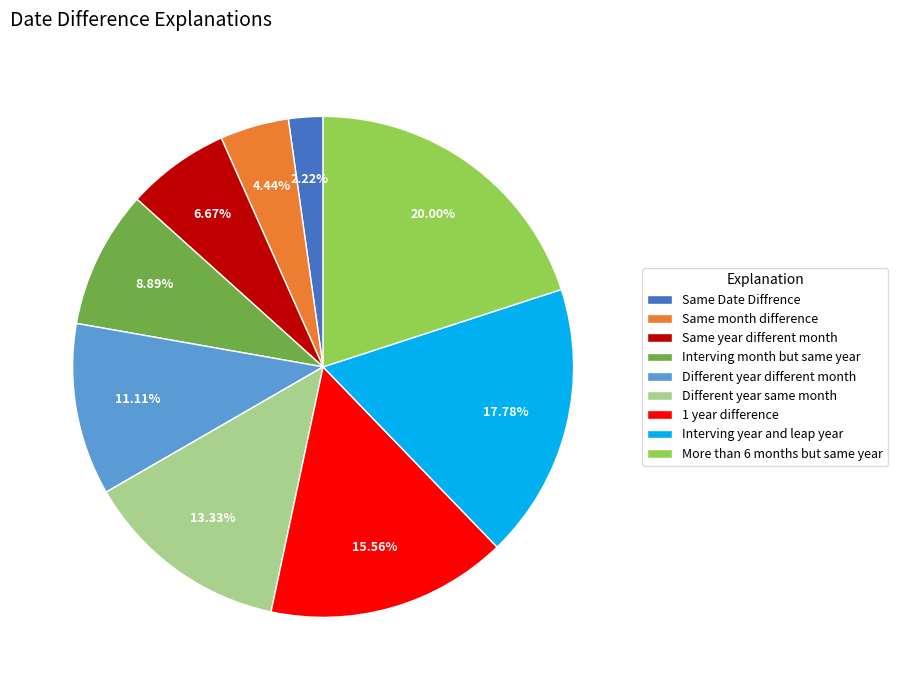

Is it true that Same Date Diffrence is 10% of the pie?

False